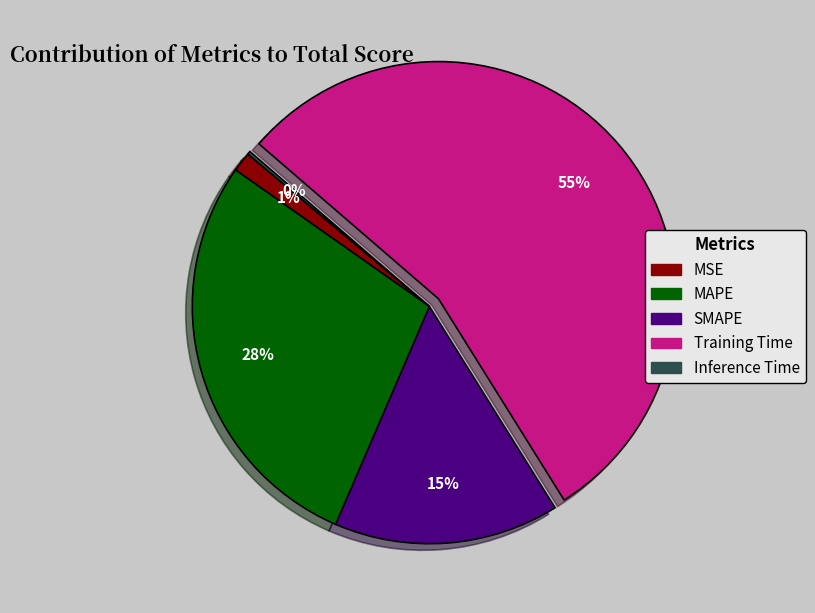

Which slice is the largest?

Training Time